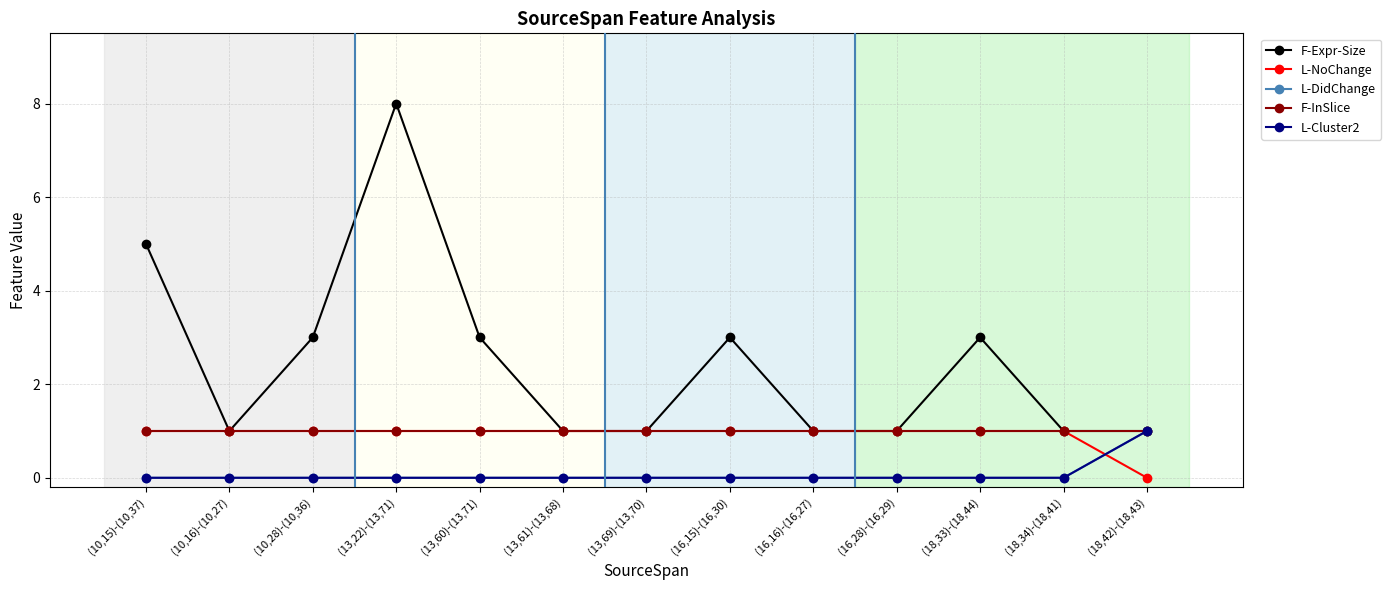

True or false: L-NoChange has more than 2 interior local peaks.

False